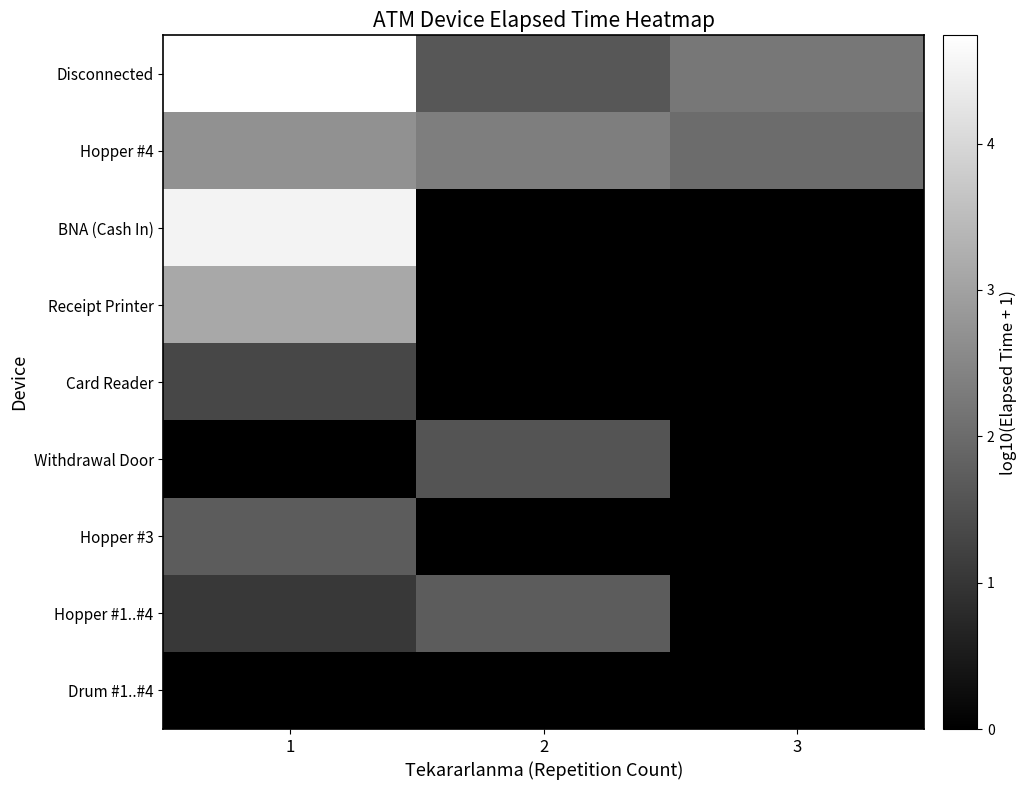

Reading left to right, what are all the values shown in this chart?

Disconnected: 1=4.7	2=1.6	3=2.2
Hopper #4: 1=2.7	2=2.3	3=2.0
BNA (Cash In): 1=4.5	2=0.0	3=0.0
Receipt Printer: 1=3.1	2=0.0	3=0.0
Card Reader: 1=1.3	2=0.0	3=0.0
Withdrawal Door: 1=0.0	2=1.6	3=0.0
Hopper #3: 1=1.7	2=0.0	3=0.0
Hopper #1..#4: 1=1.0	2=1.7	3=0.0
Drum #1..#4: 1=0.0	2=0.0	3=0.0